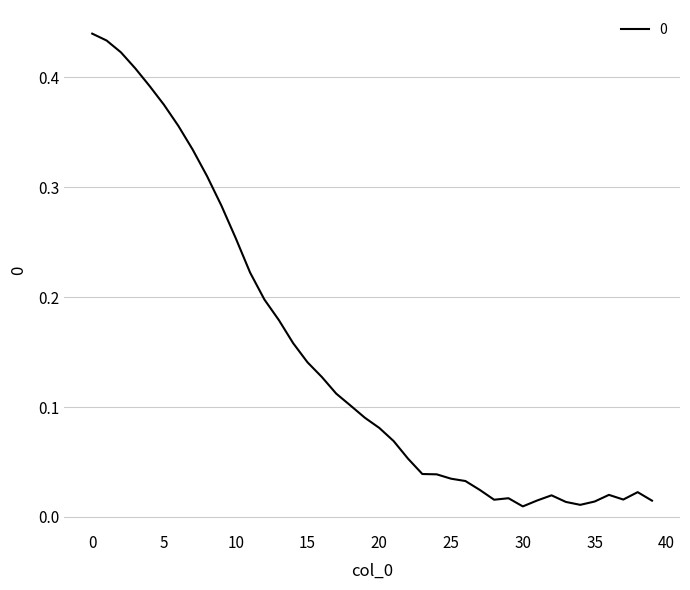

True or false: there are more than 0 points higher than both neighbors.

True